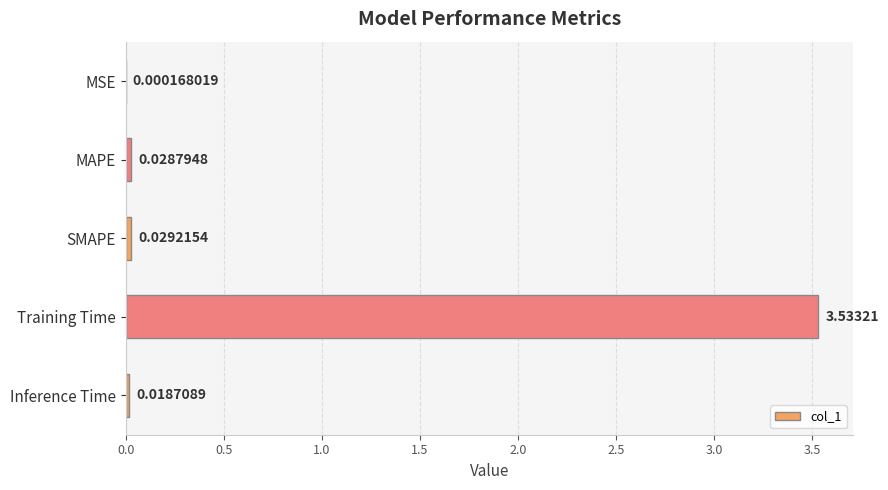

Between SMAPE and Inference Time, which is larger?

SMAPE